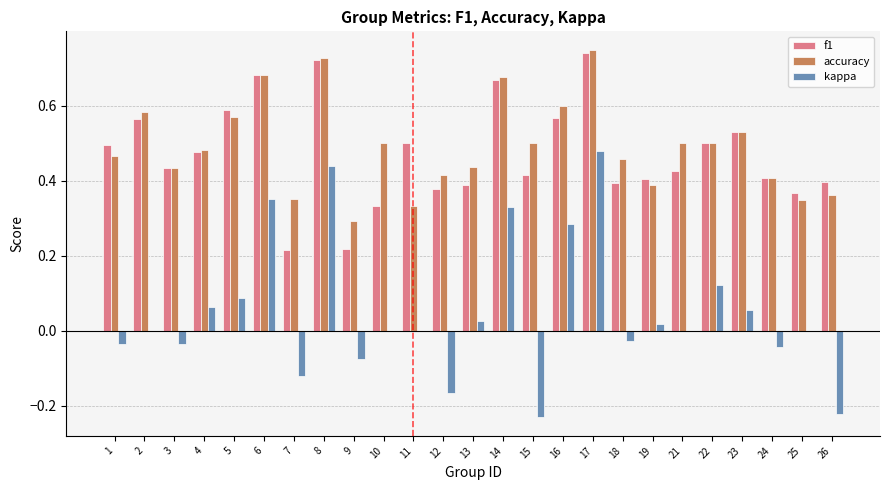

Count the number of categories in the chart.

25